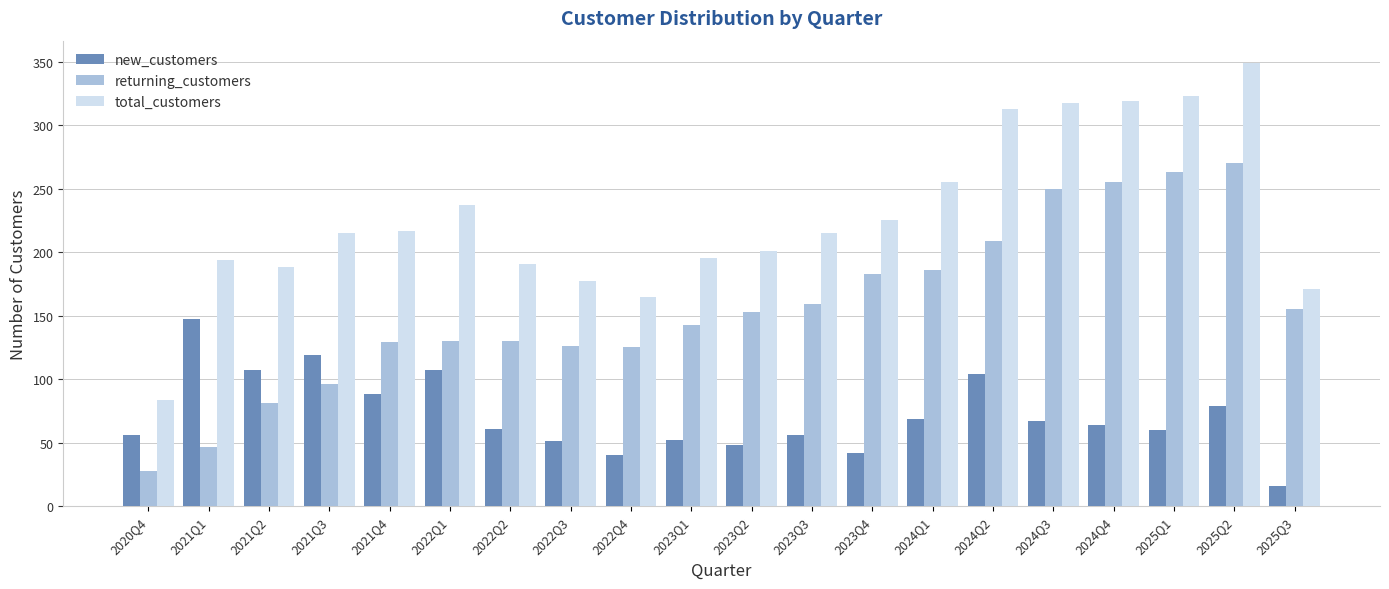

What is the total value across all series at 2021Q2?

376